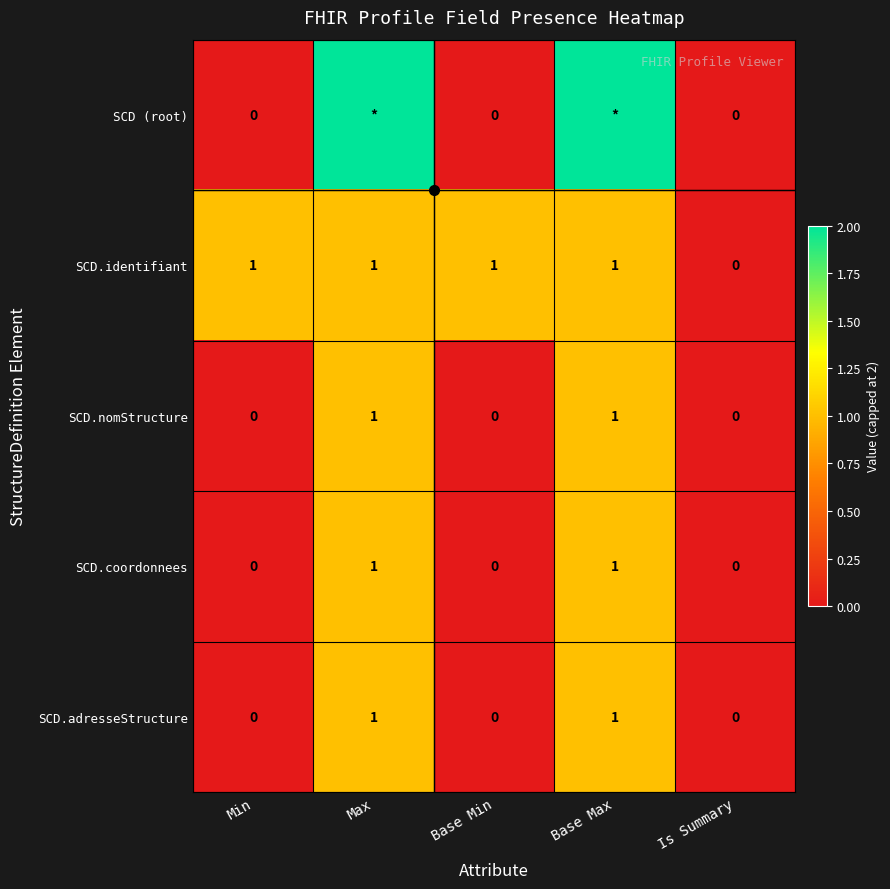

Which category has the highest value in the SCD.adresseStructure series?

Max